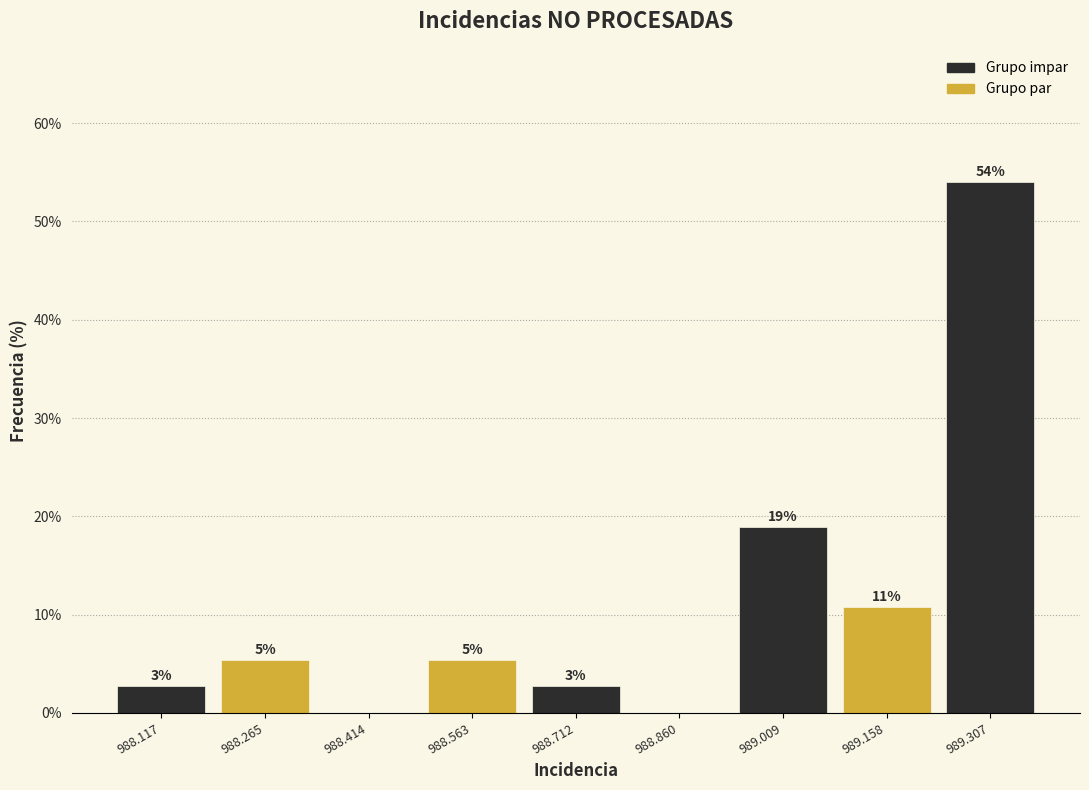

Are the bars horizontal?

No